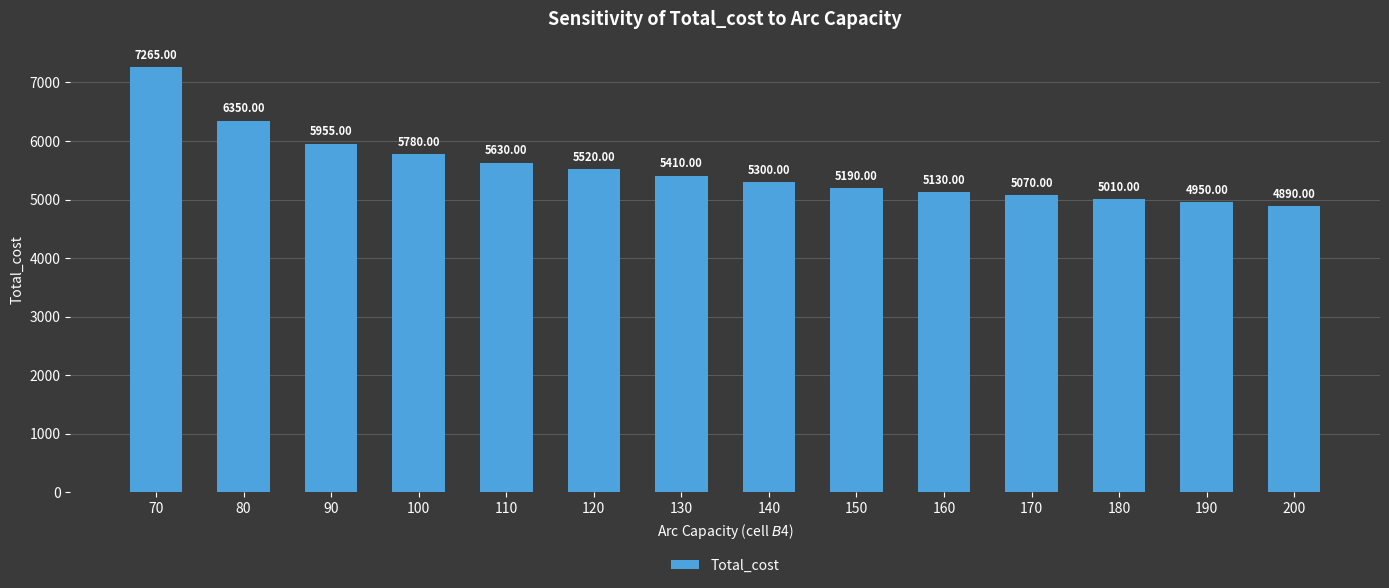

Rank the categories by value from highest to lowest.

70, 80, 90, 100, 110, 120, 130, 140, 150, 160, 170, 180, 190, 200